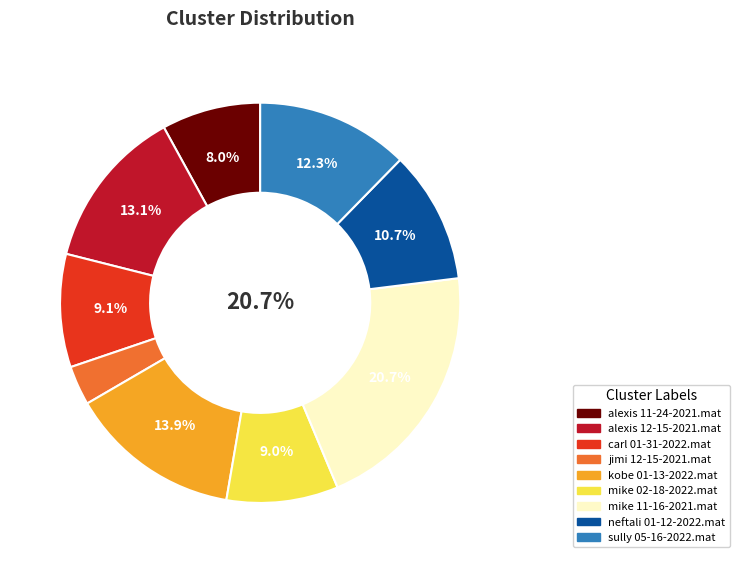

Between mike 02-18-2022.mat and neftali 01-12-2022.mat, which is larger?

neftali 01-12-2022.mat